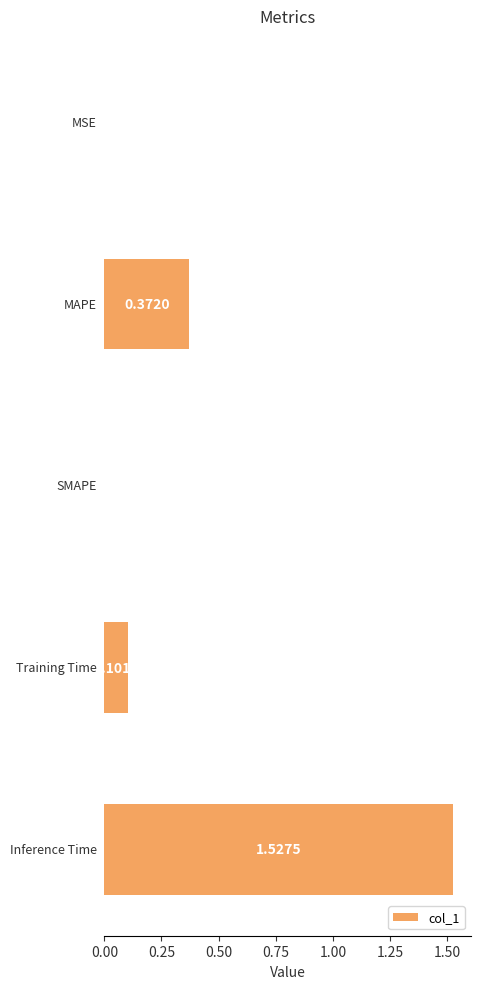

How many series are shown in this chart?

1